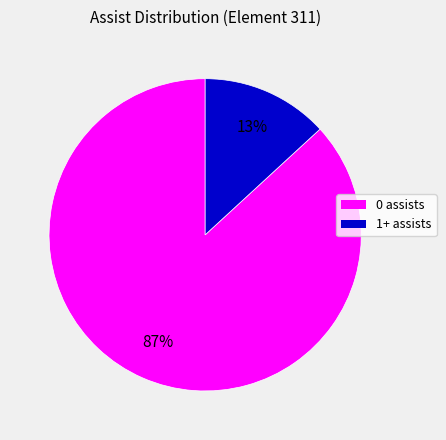

To the nearest percent, what is the difference between the largest and smallest slice percentages?

74%